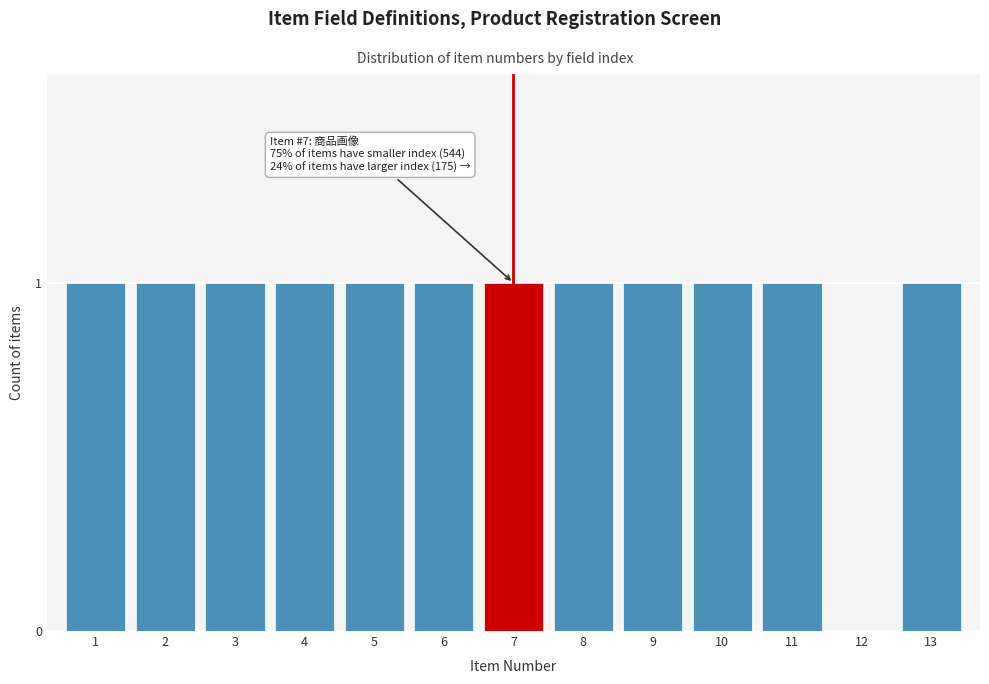

Reading left to right, transcribe all the data shown in this chart.

1=1	2=1	3=1	4=1	5=1	6=1	7=1	8=1	9=1	10=1	11=1	12=0	13=1